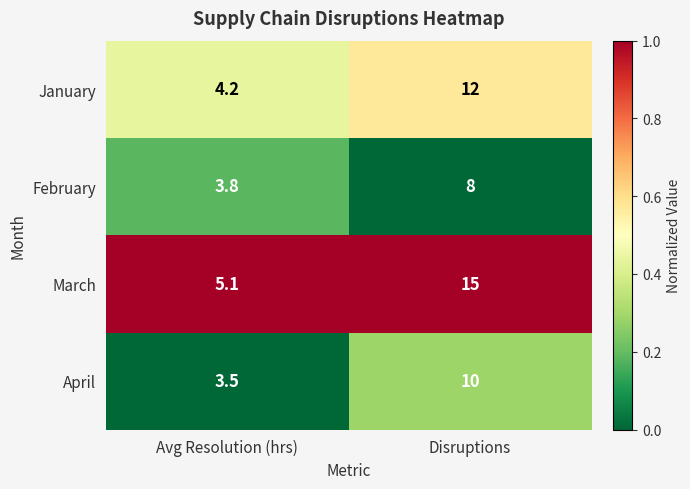

Where is February nearest to the value 5?

Avg Resolution (hrs)